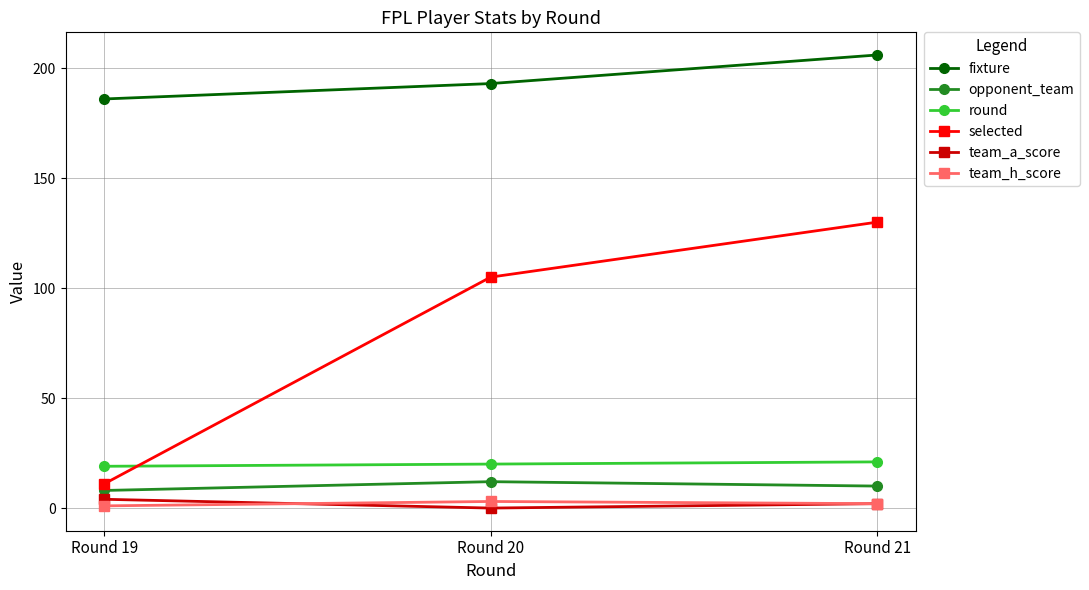

What are all the series names shown in the legend?

fixture, opponent_team, round, selected, team_a_score, team_h_score